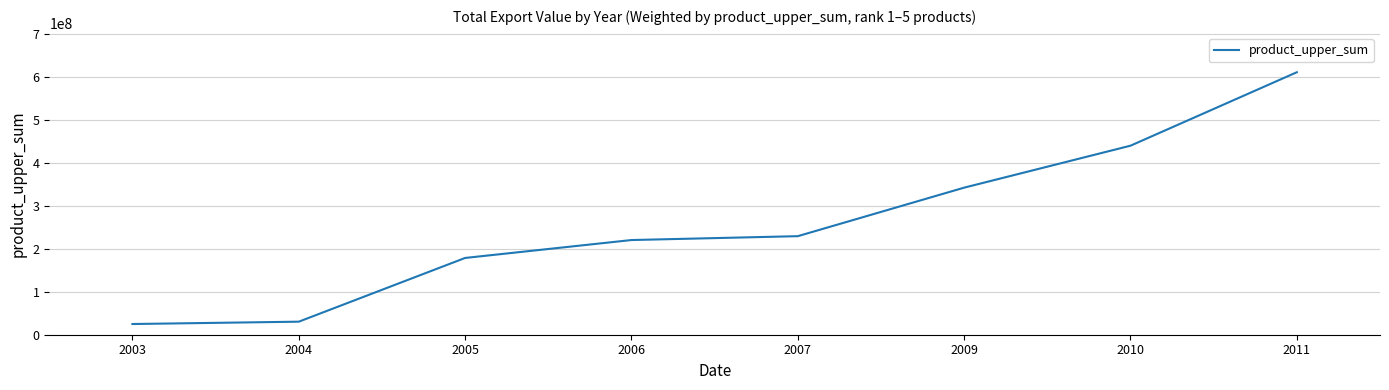

Reading left to right, extract all data points from this chart.

24925217	30394204	178841648	220571843	229596398	342608299	440359015	611509776